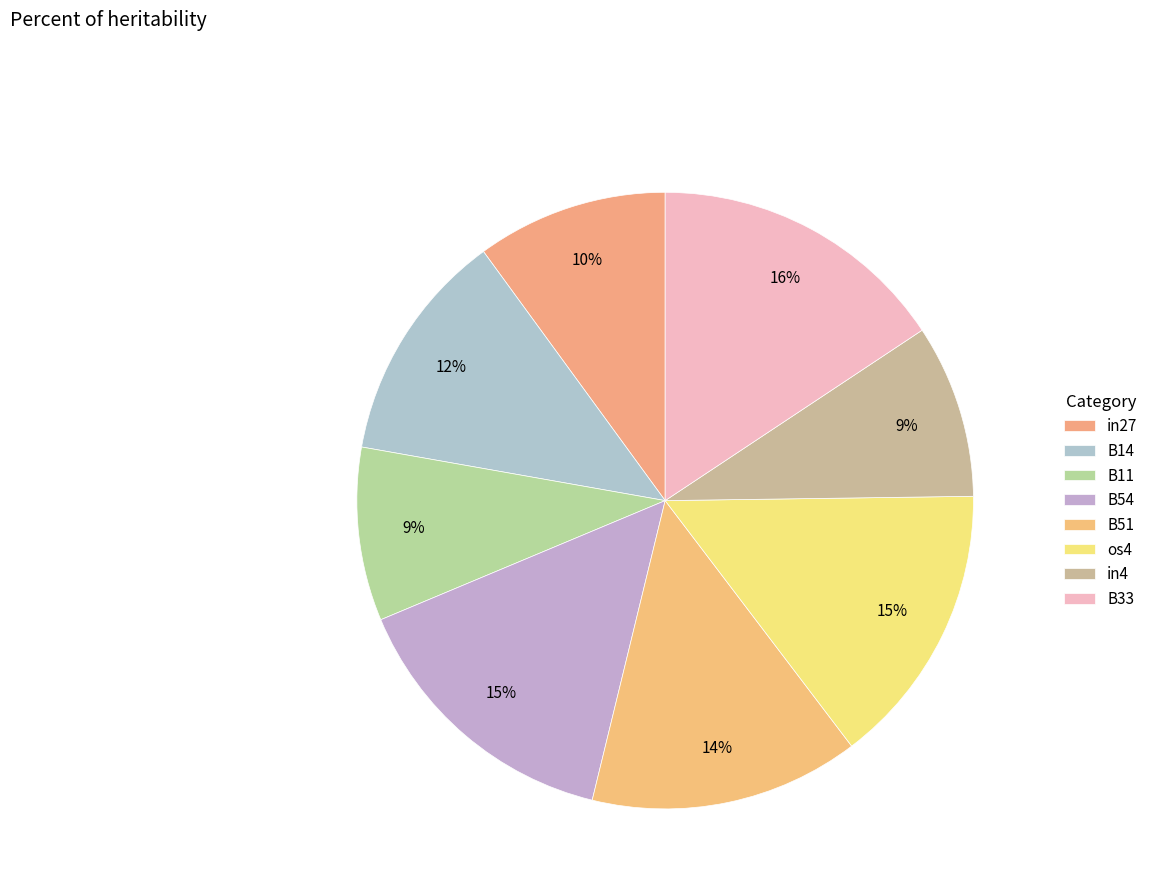

Combined, what portion of the pie is os4 and B11?

24.0%